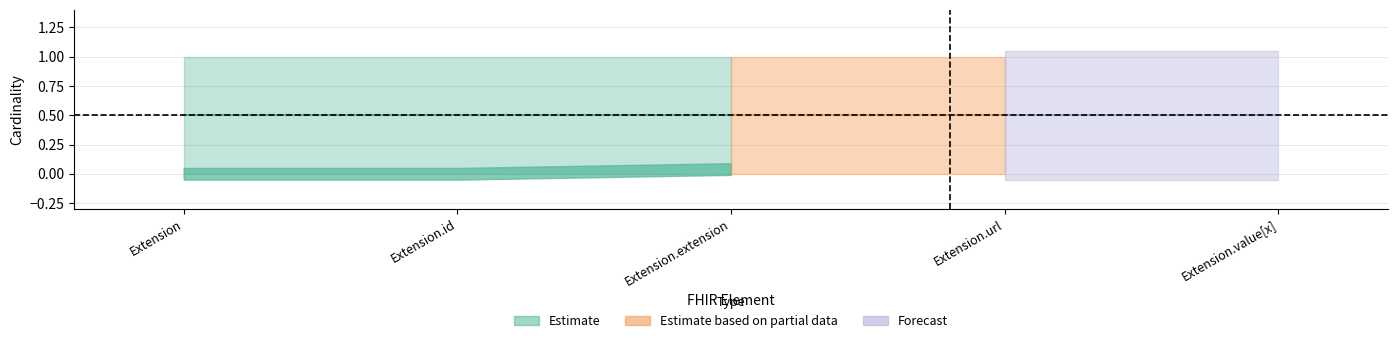

In min_cardinality, how many points are higher than both neighbors (excluding endpoints)?

1